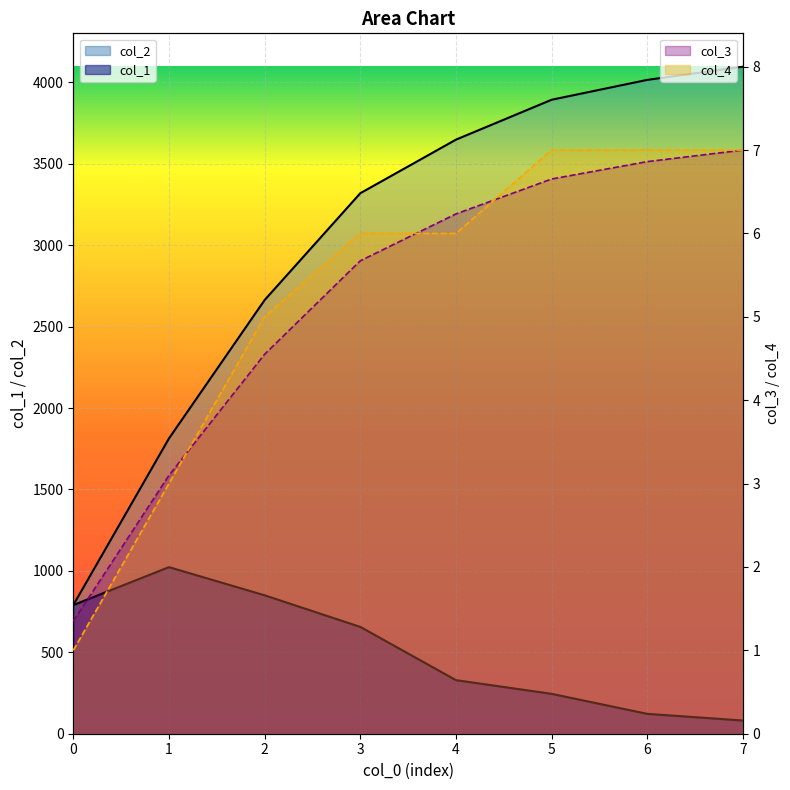

Reading left to right, transcribe all the data shown in this chart.

col_1: 790.0	1023.0	850.0	656.0	329.0	245.0	122.0	81.0
col_2: 790.0	1813.0	2663.0	3319.0	3648.0	3893.0	4015.0	4096.0
col_3: 1.4	3.1	4.6	5.7	6.2	6.7	6.9	7.0
col_4: 1.0	3.0	5.0	6.0	6.0	7.0	7.0	7.0